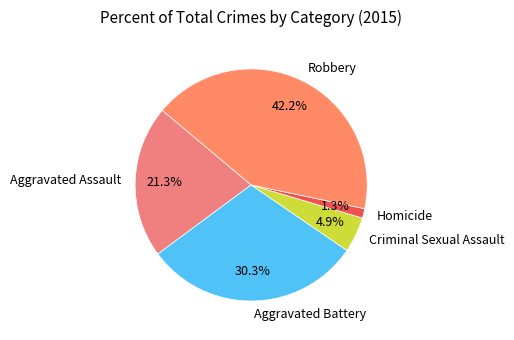

True or false: Aggravated Assault accounts for 31% of the total.

False